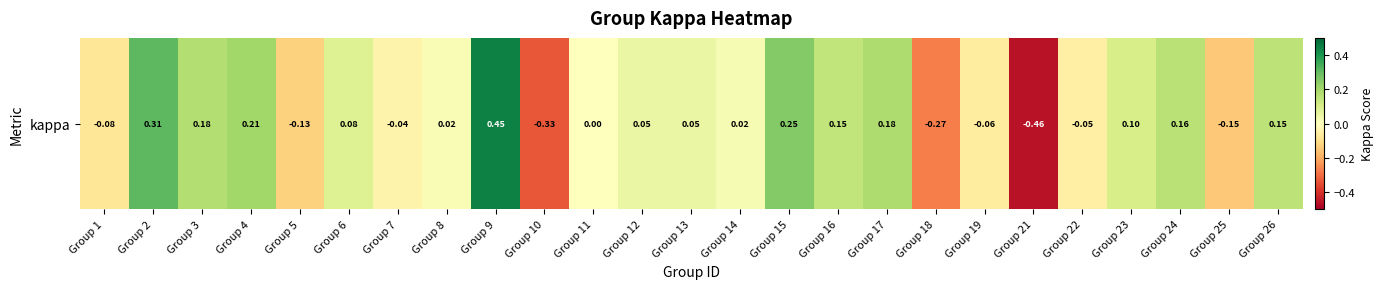

The chart shows a value of 0.2 at Group 9. True or false?

False